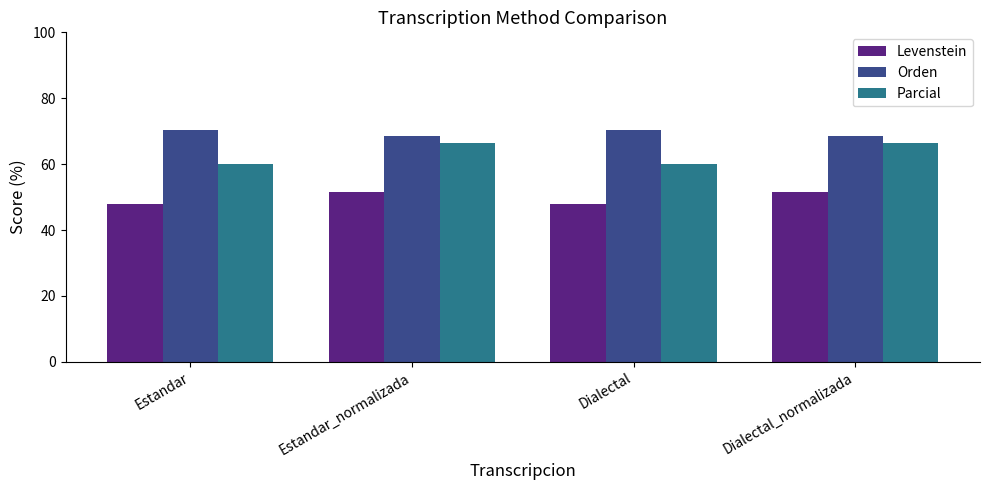

What is the spread (max minus min) of values at Estandar_normalizada?

17.0